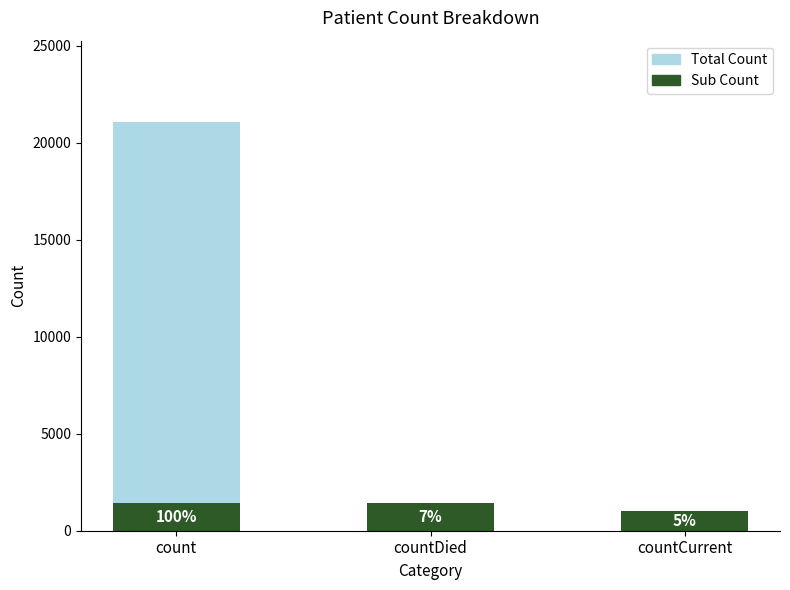

The Sub Count series shows 1746 at countCurrent. True or false?

False